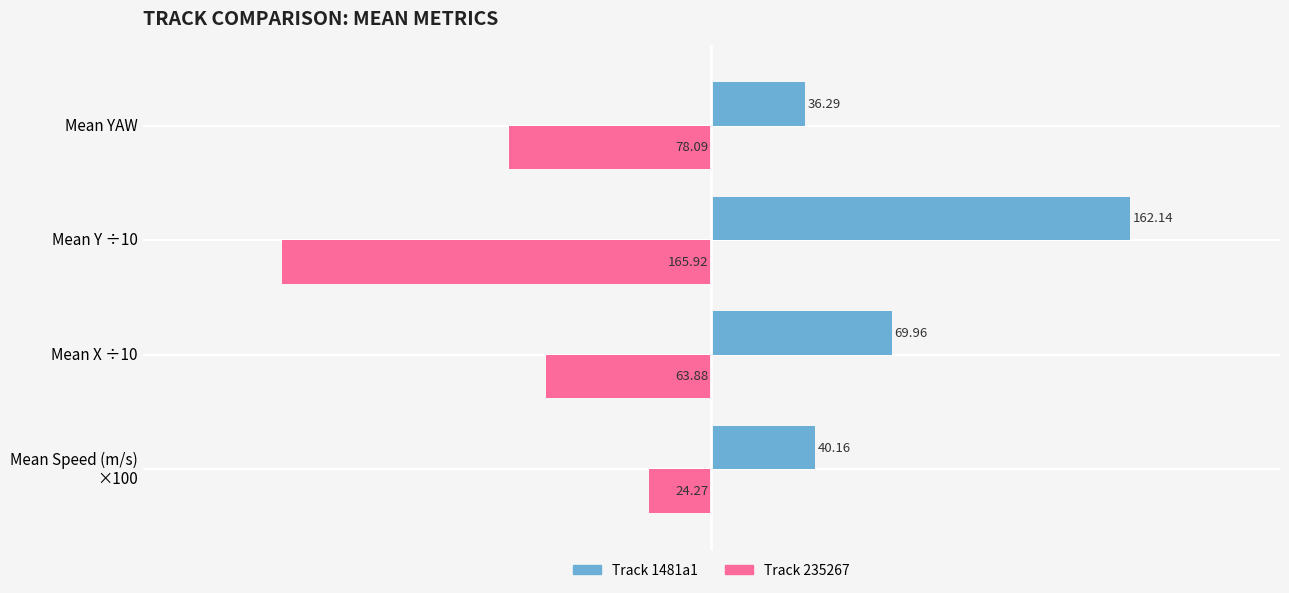

What is the average value of the Track 235267 series?

-83.0